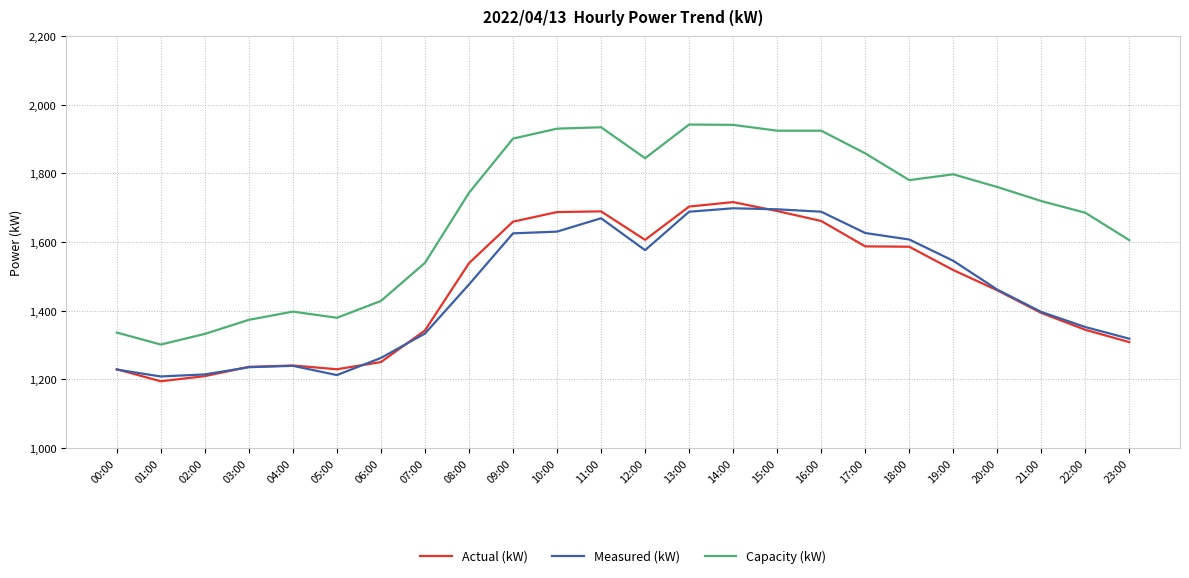

The value of Capacity (kW) at 20:00 is 1760. True or false?

True